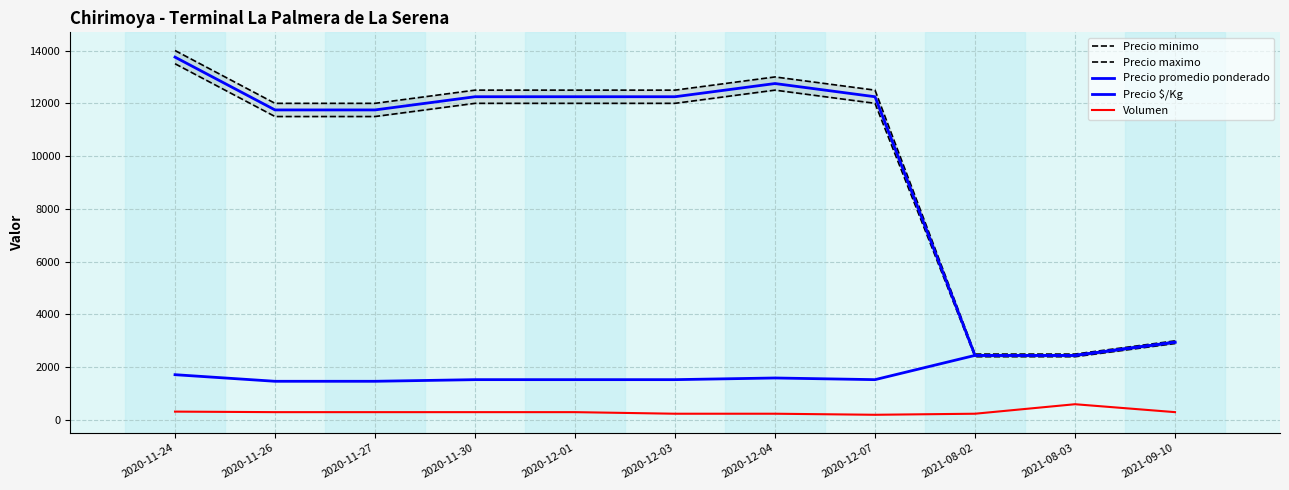

What position from the left is 2020-11-24?

1